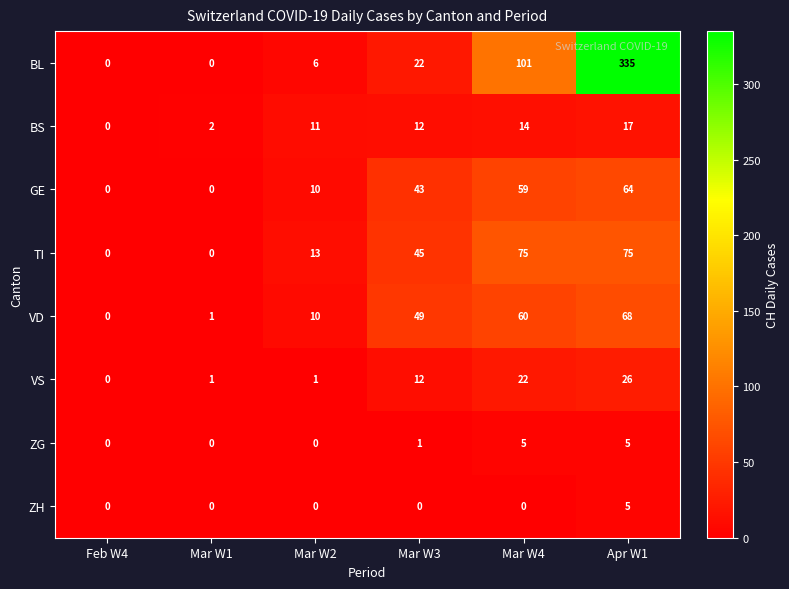

At which category is the sum across all series the highest?

Apr W1